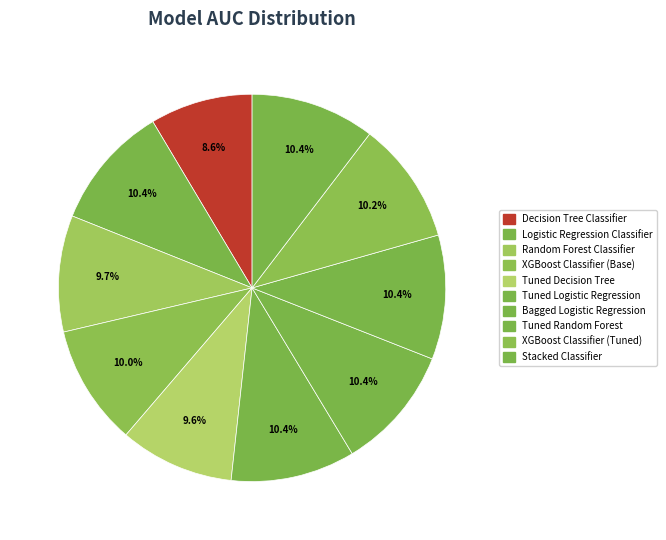

To the nearest percent, what is the average slice percentage?

10%